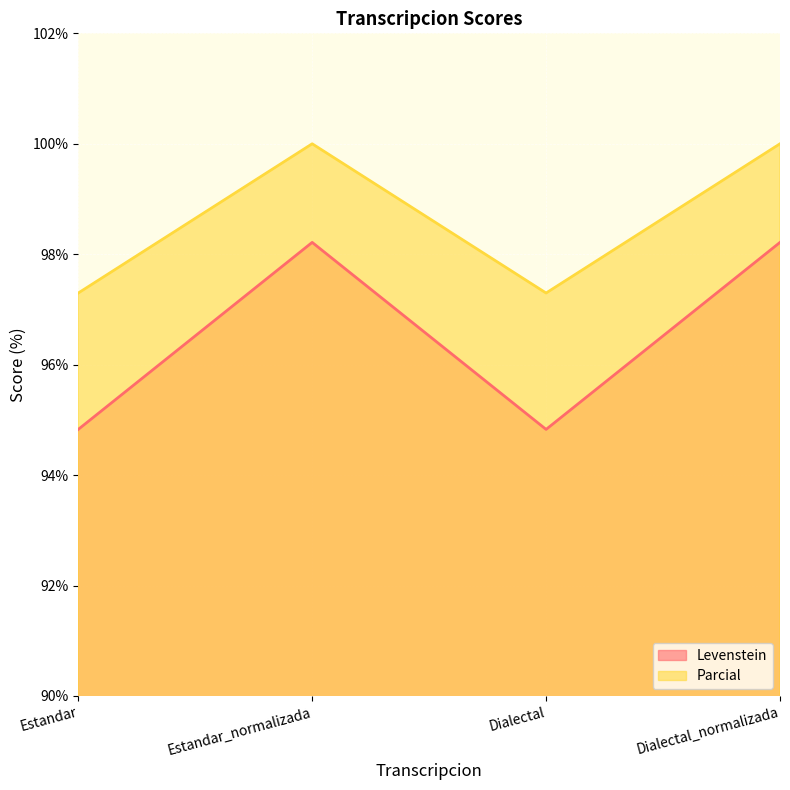

Is the value of Levenstein at Dialectal_normalizada greater than the value of Parcial at Dialectal?

Yes